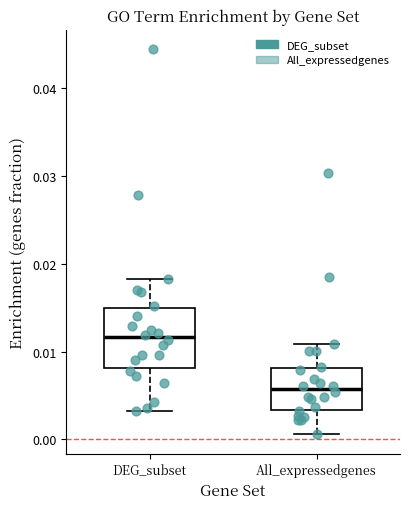

Which box has the highest median line?

DEG_subset